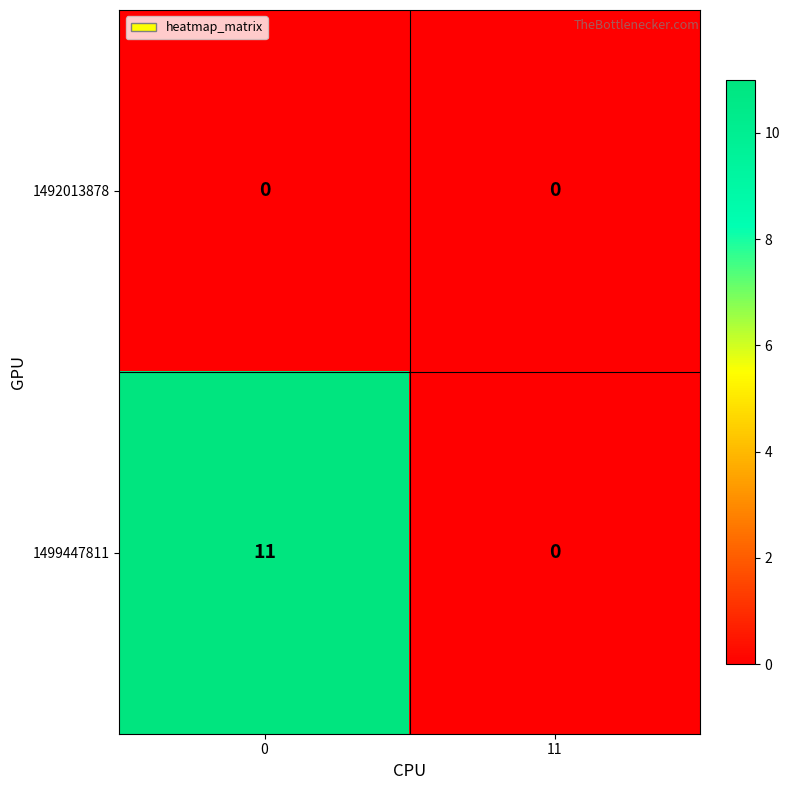

What is the total value across all series at 0?

11